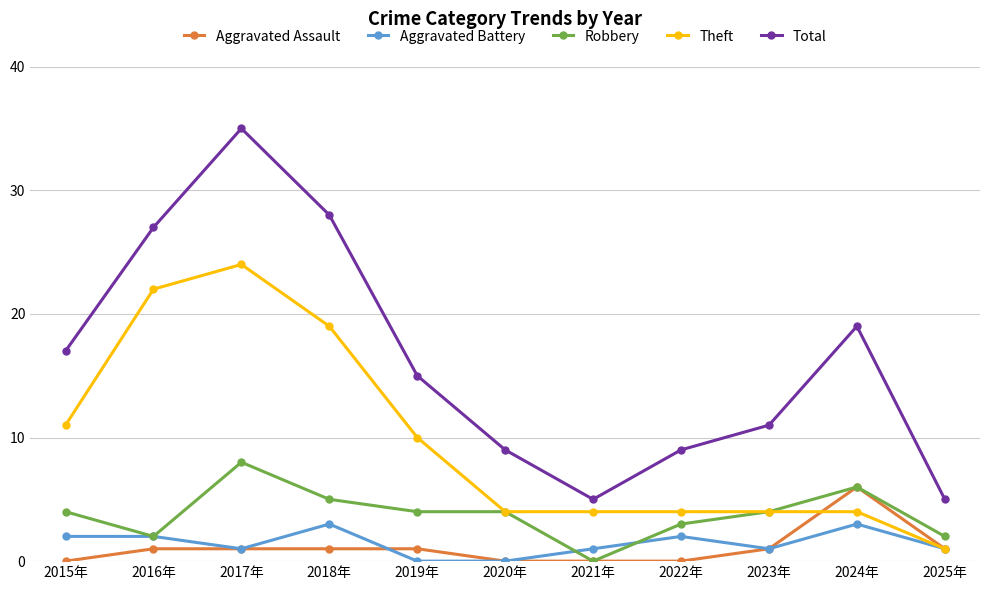

What is the label of the 3rd point from the right?

2023年